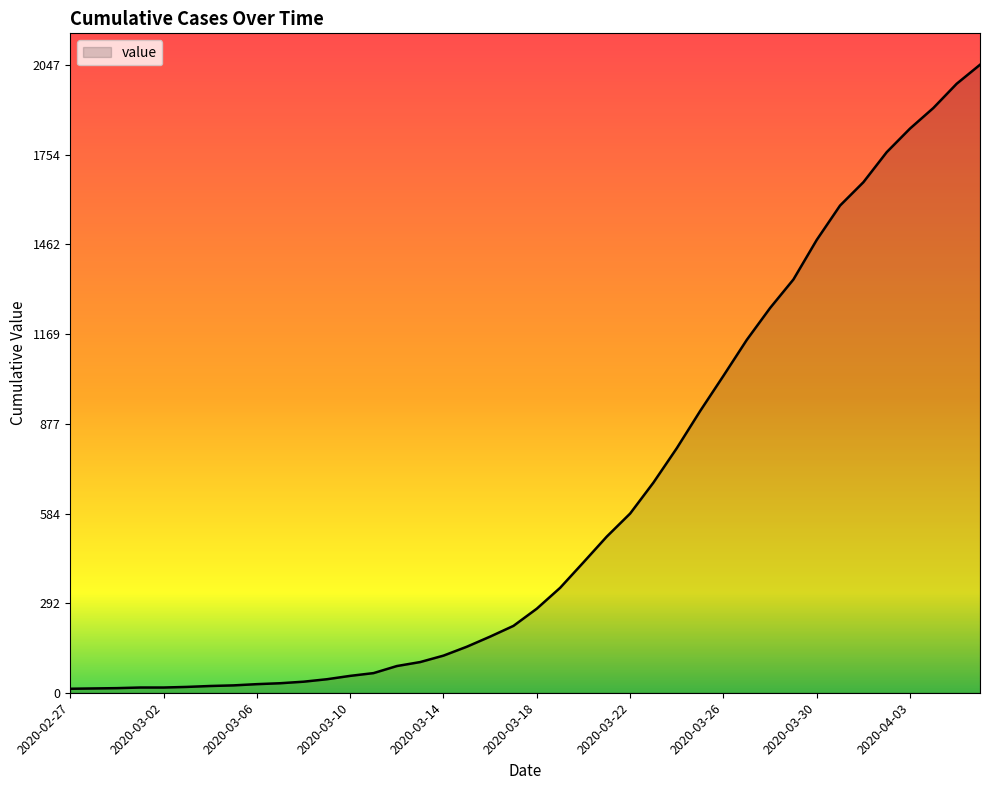

What is the difference between the maximum and minimum values?

2034